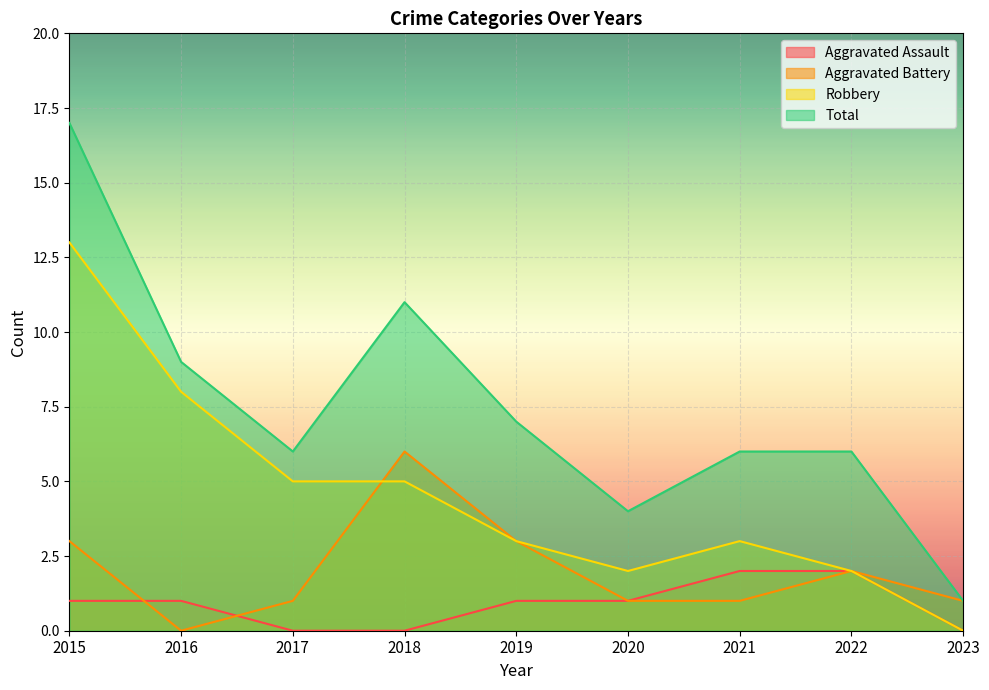

Rank the series by their average value, from lowest to highest.

Aggravated Assault, Aggravated Battery, Robbery, Total